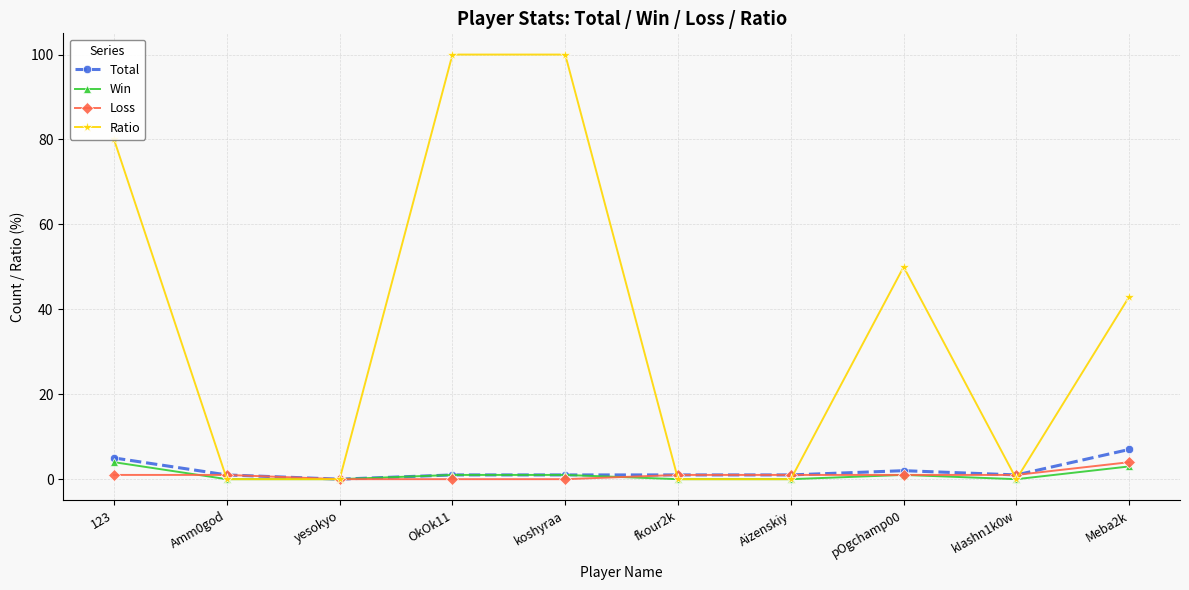

At how many categories does at least one series exceed 72?

3